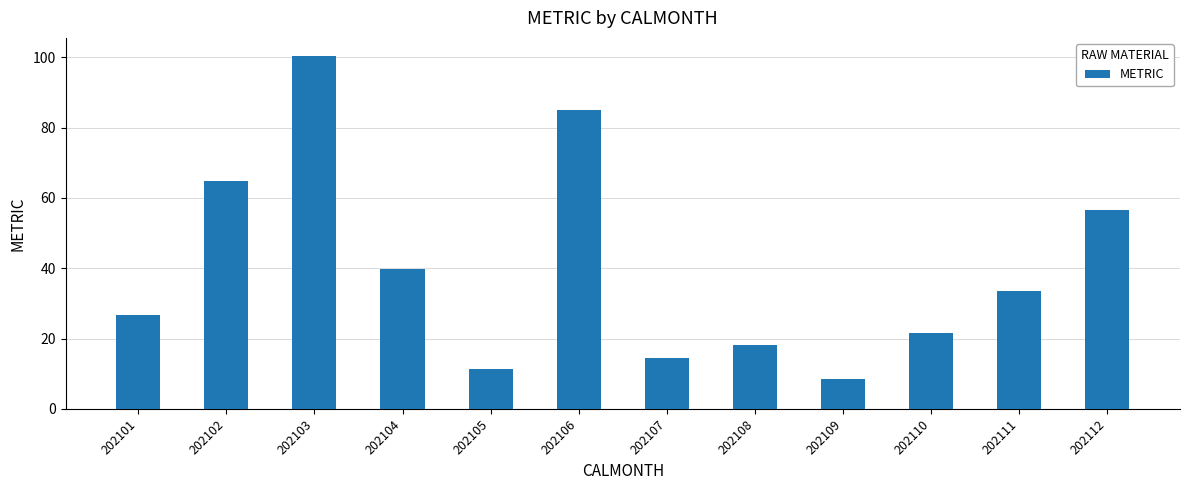

How many bars are there in total?

12